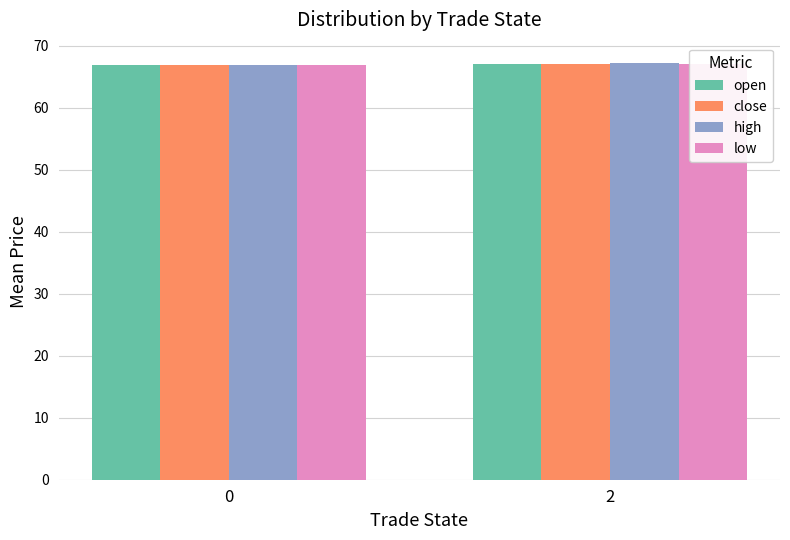

What is the minimum value for open?

66.9